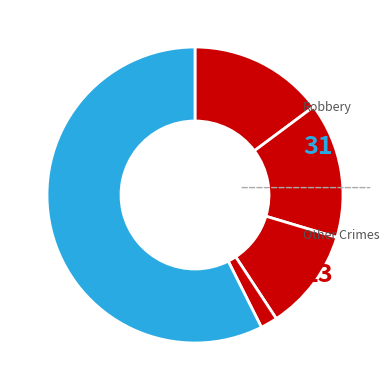

Is there any slice that represents more than half of the pie?

Yes